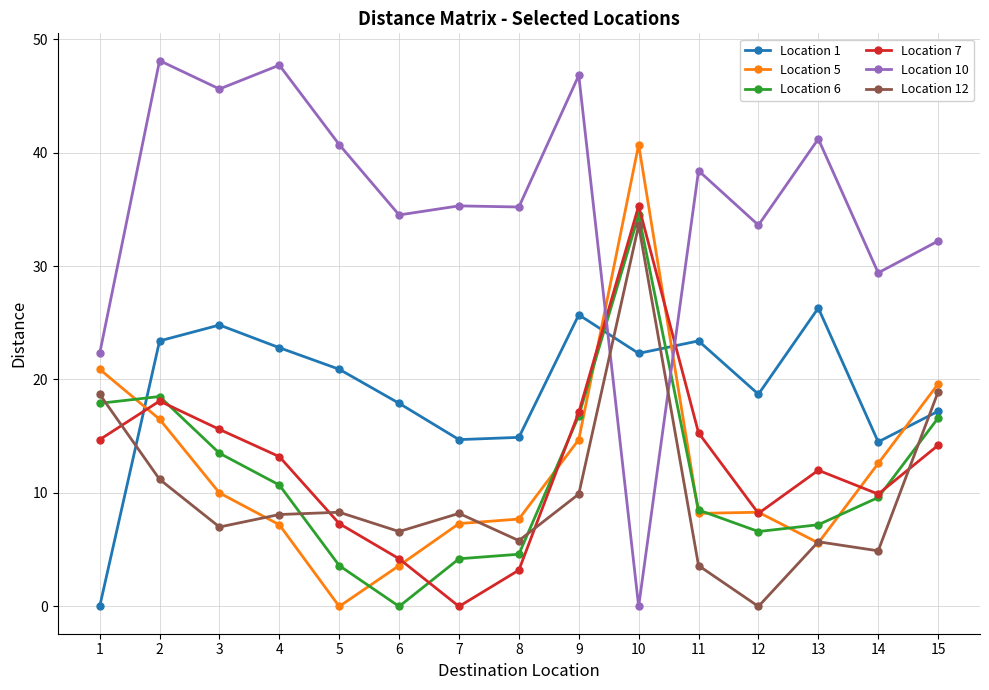

At how many categories does at least one series exceed 9?

15